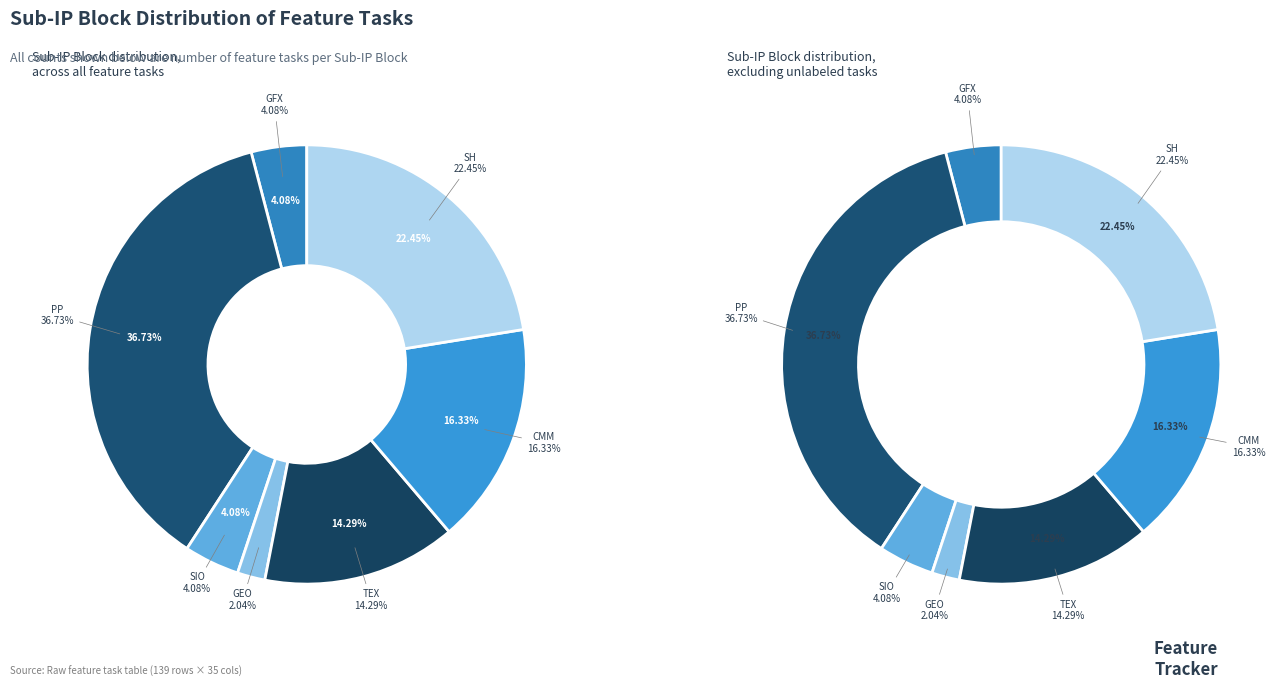

How many slices are in this pie chart?

7